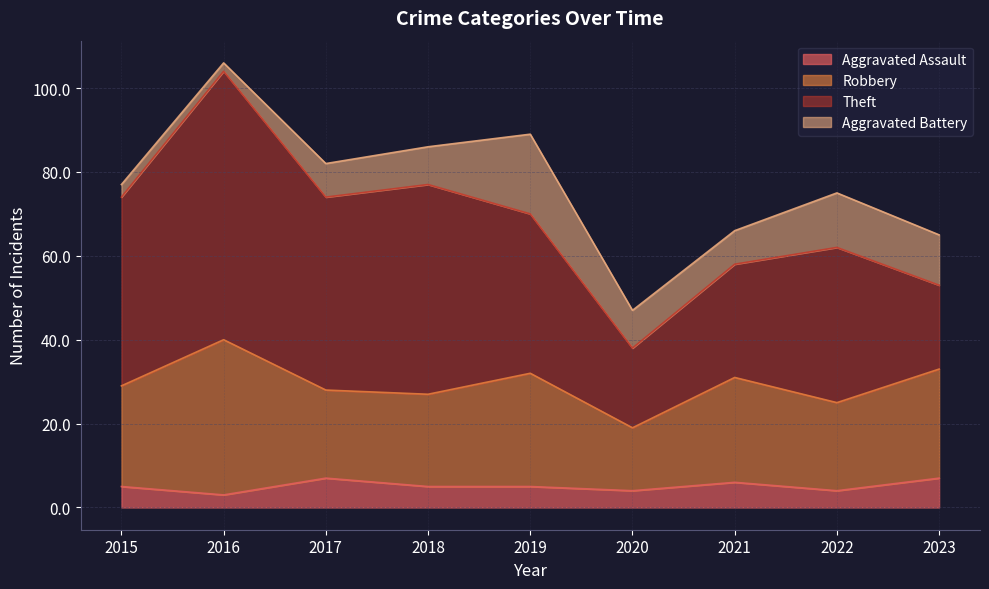

At which label is Theft closest to 41?

2019